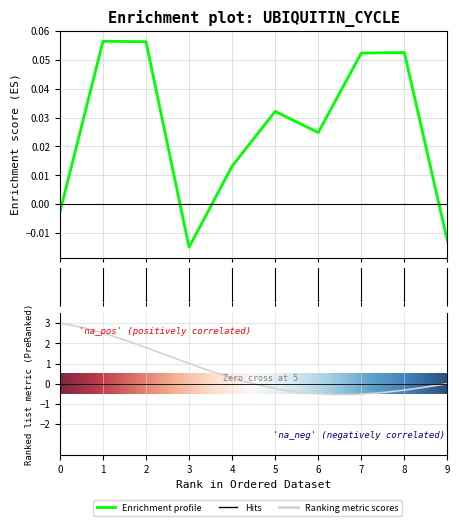

How many values are below 0?

3